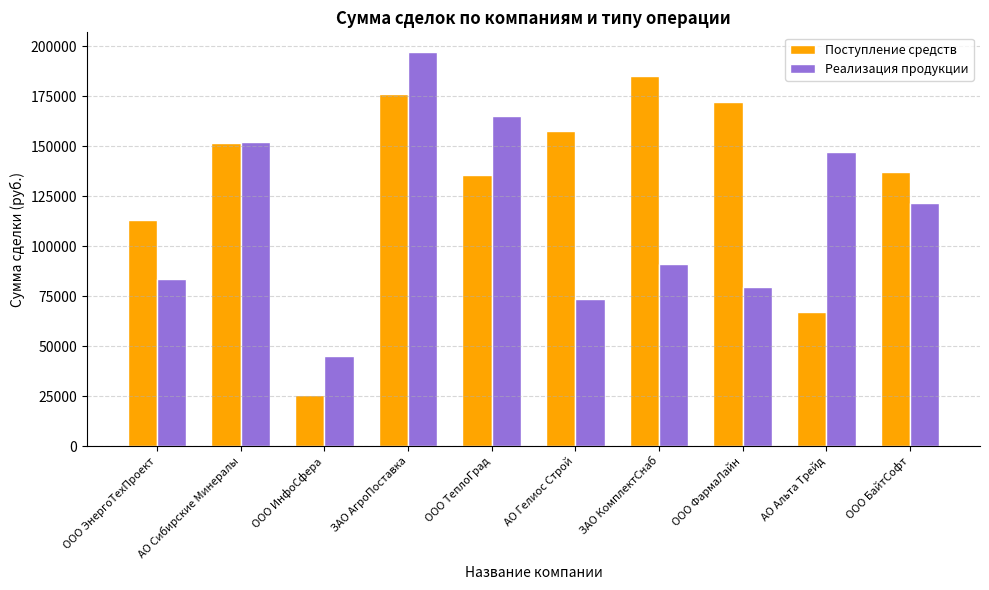

What is the smallest value displayed?

25500